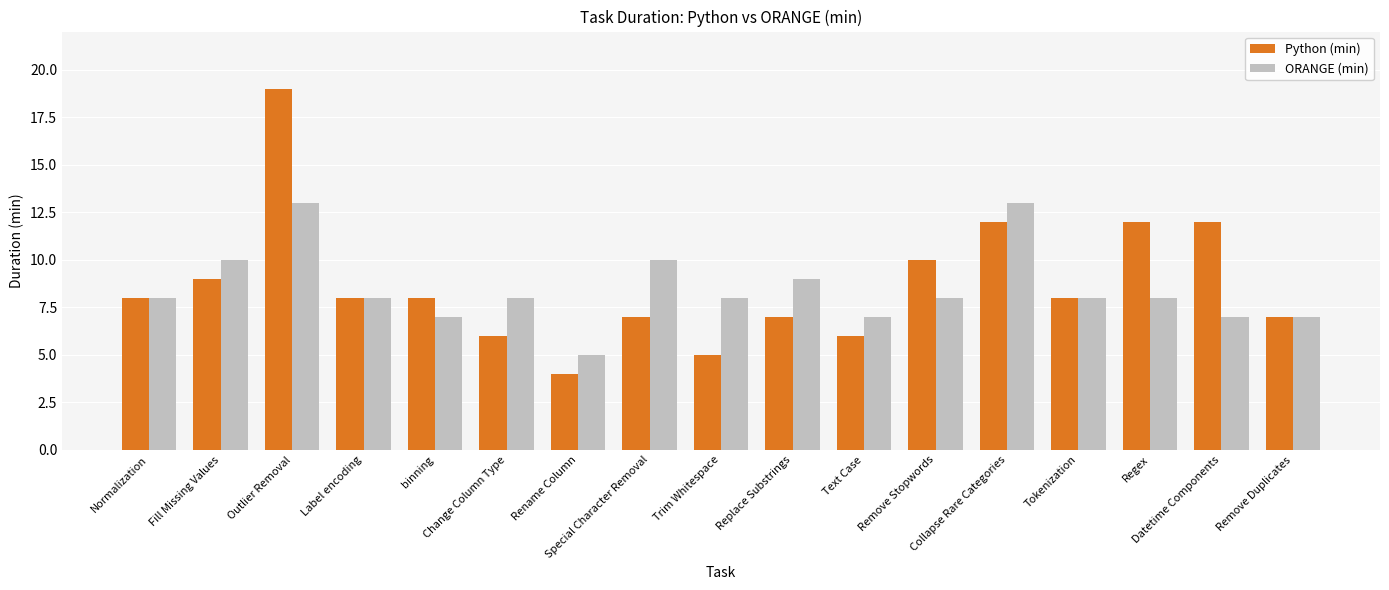

What is the label of the 10th bar from the left?

Replace Substrings